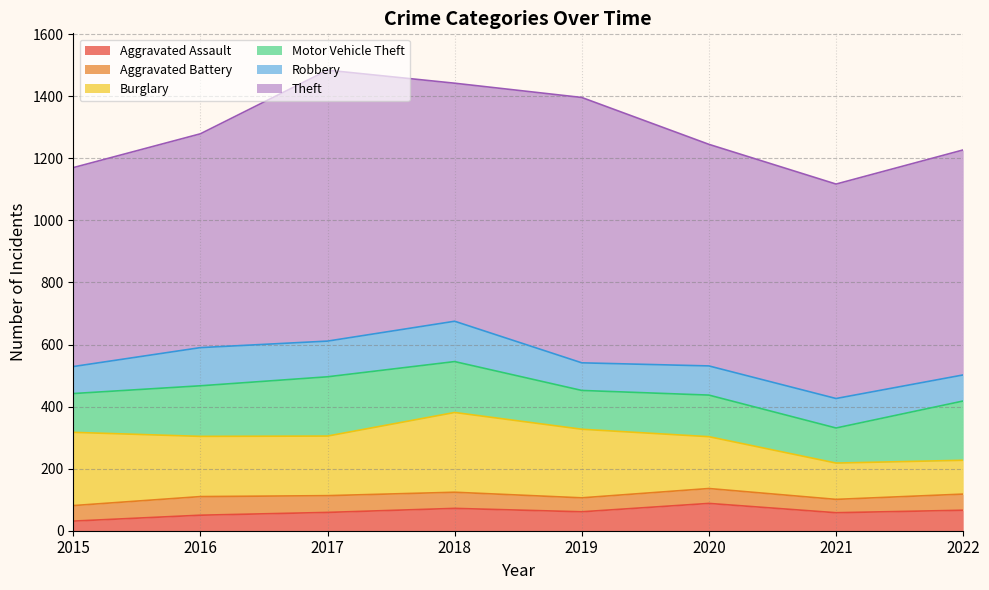

At which category does Robbery reach its first local valley?

2017